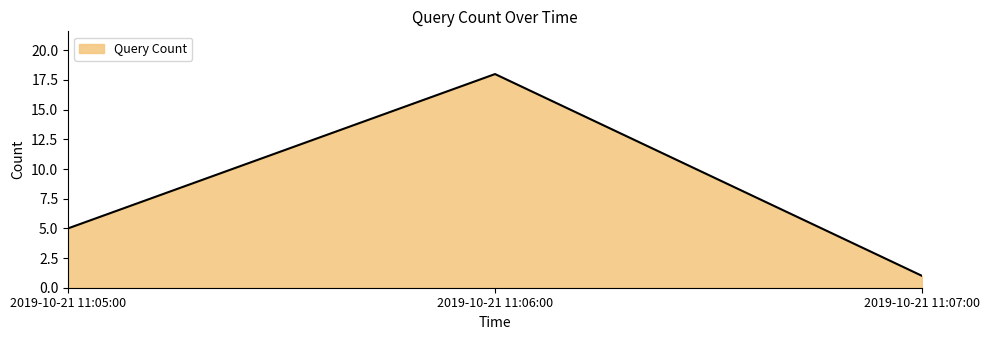

At which label is the value closest to 9?

2019-10-21 11:05:00